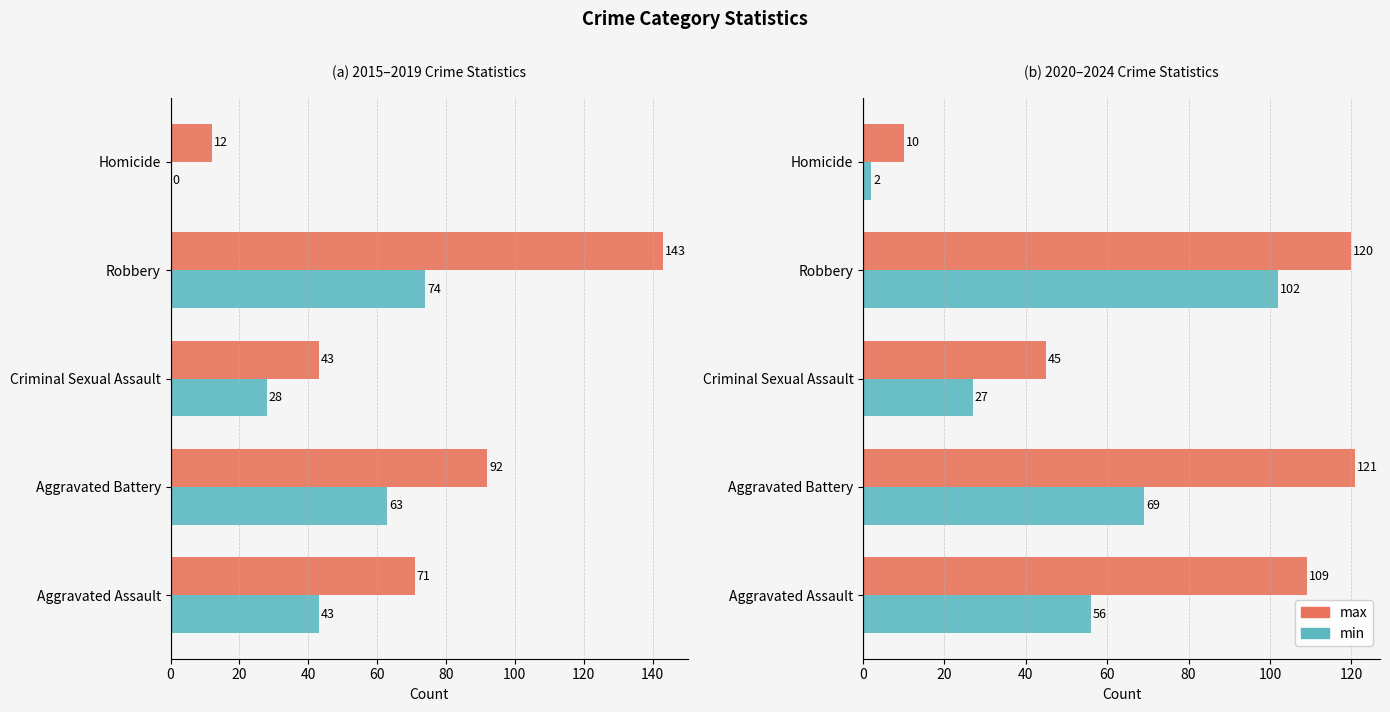

True or false: min has a value of 11 at Criminal Sexual Assault.

False